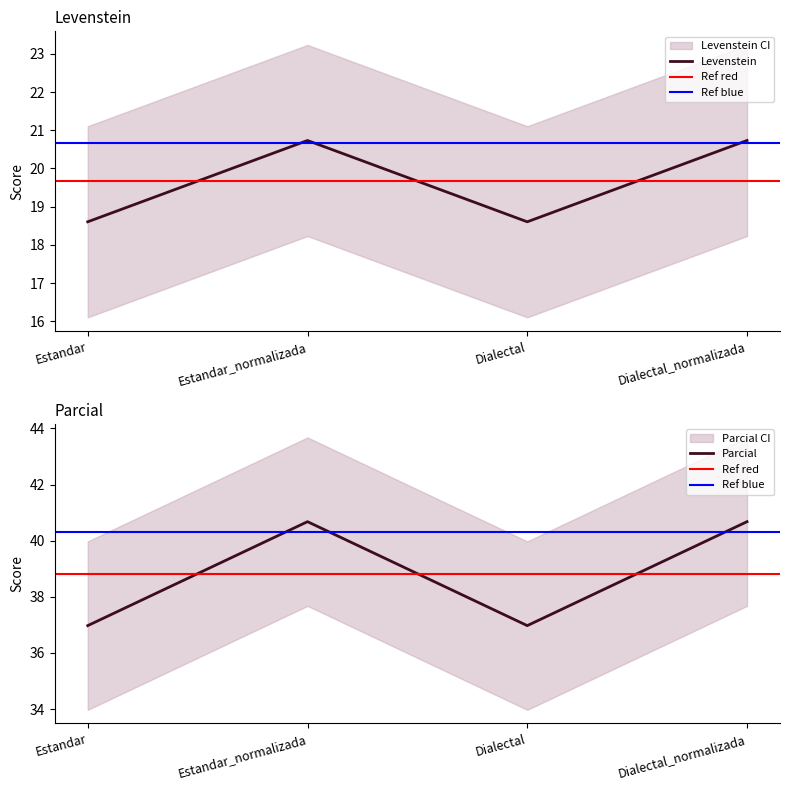

What is the minimum value shown in the chart?

18.6